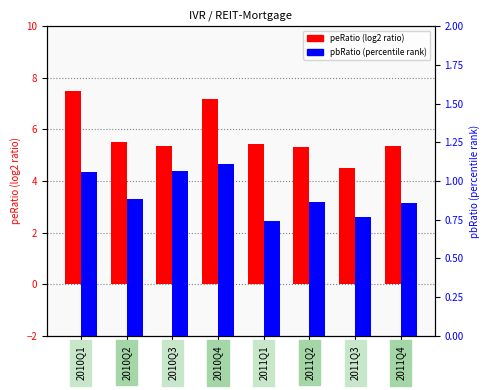

At which label does peRatio reach its minimum?

2011Q3